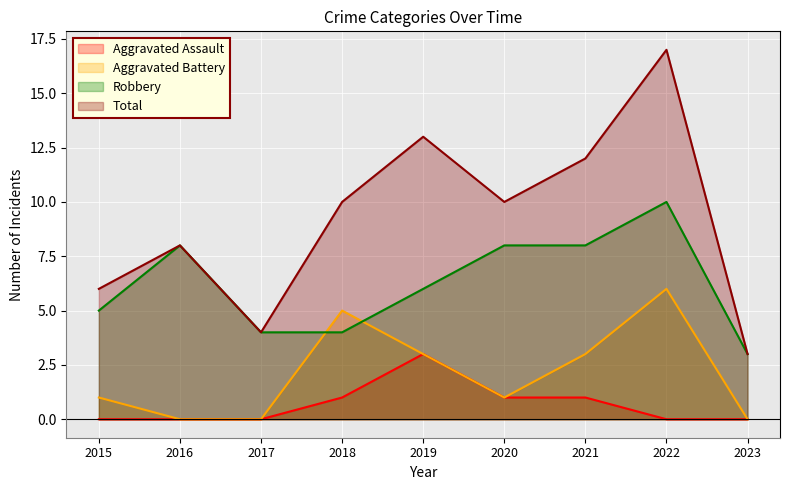

Where does the Robbery series first go above 6?

2016